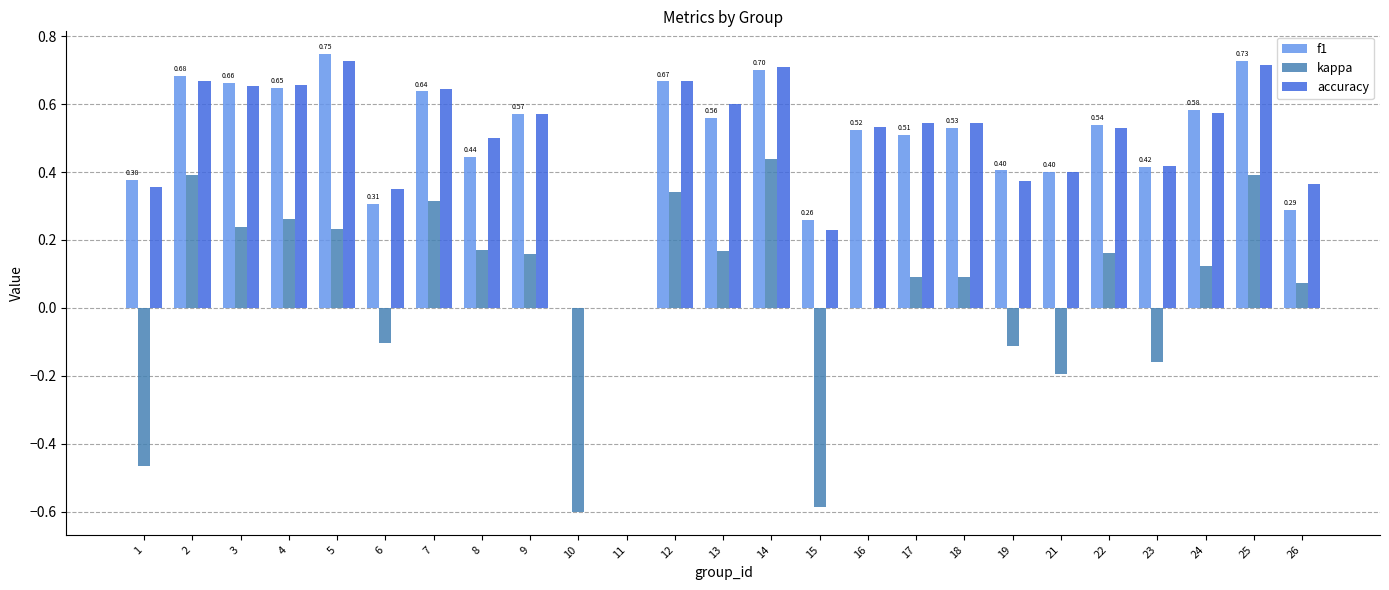

What is the sum of all f1 values?

12.2